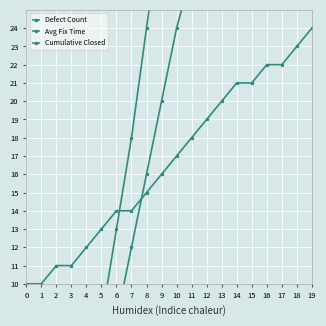

Rank the categories by Defect Count value from highest to lowest.

19, 18, 17, 16, 15, 14, 13, 12, 11, 10, 9, 8, 7, 6, 5, 4, 3, 2, 0, 1